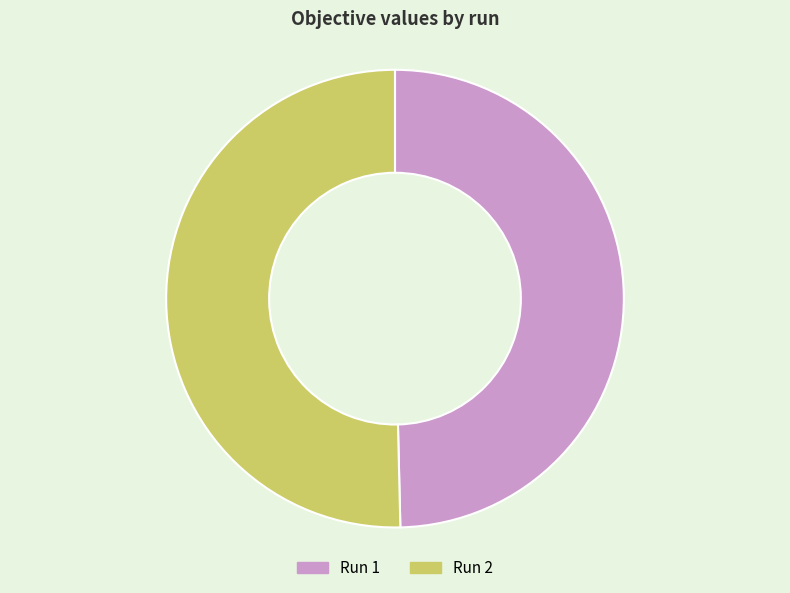

Count the number of slices in the pie.

2